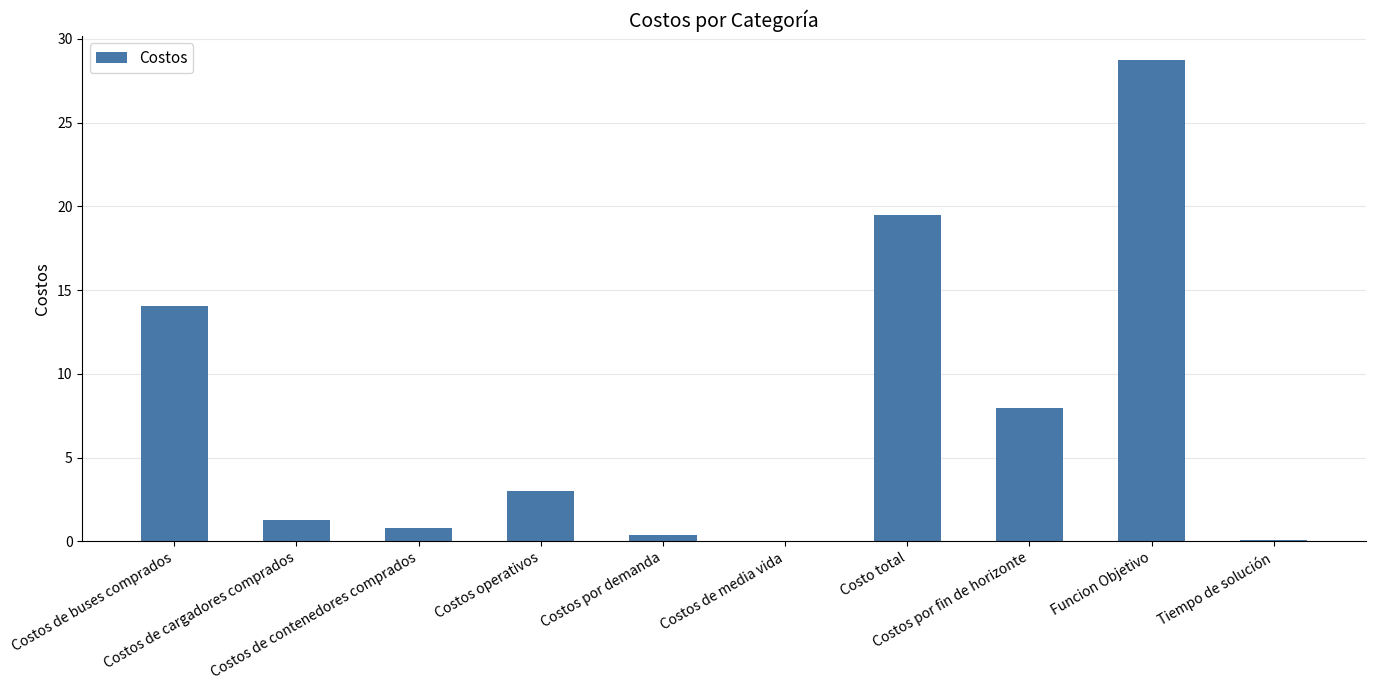

What is the sum of all values?

75.7